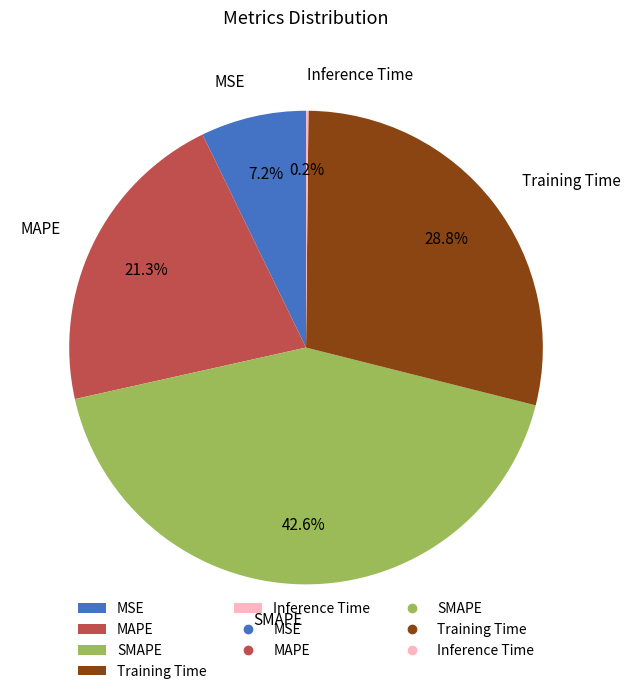

Is there any slice that represents more than half of the pie?

No